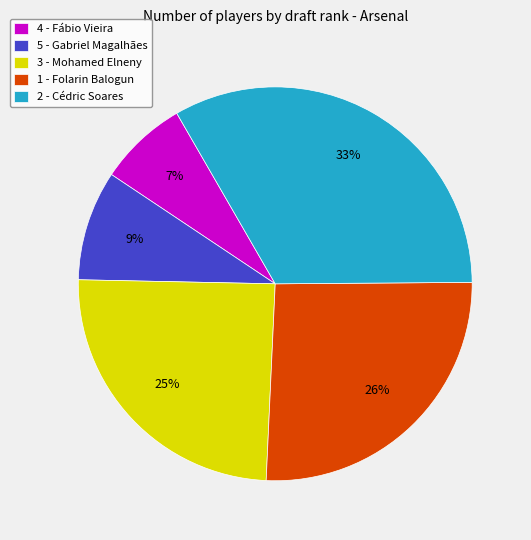

How many segments does this pie chart have?

5